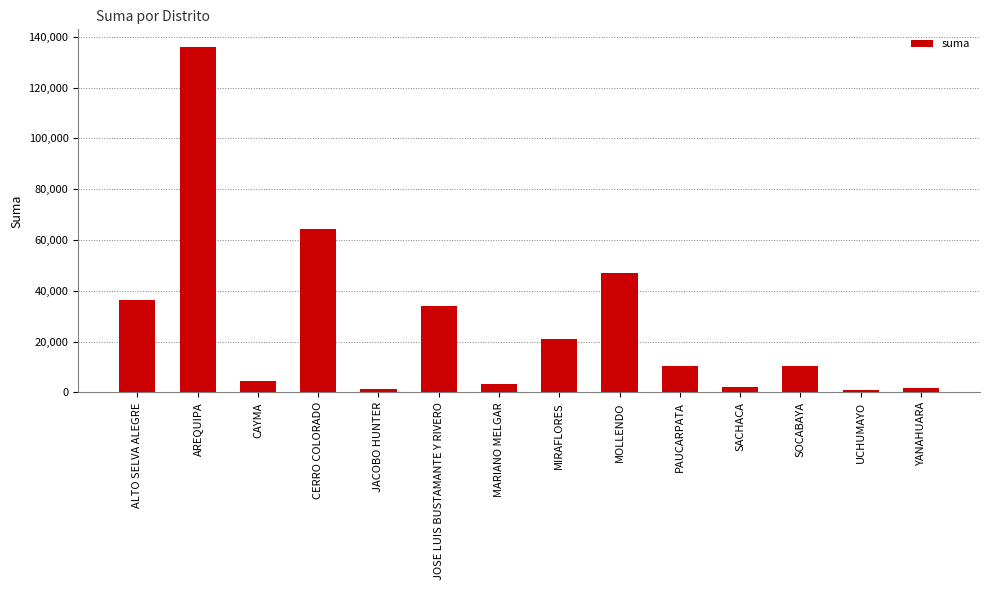

What is the smallest value displayed?

757.0